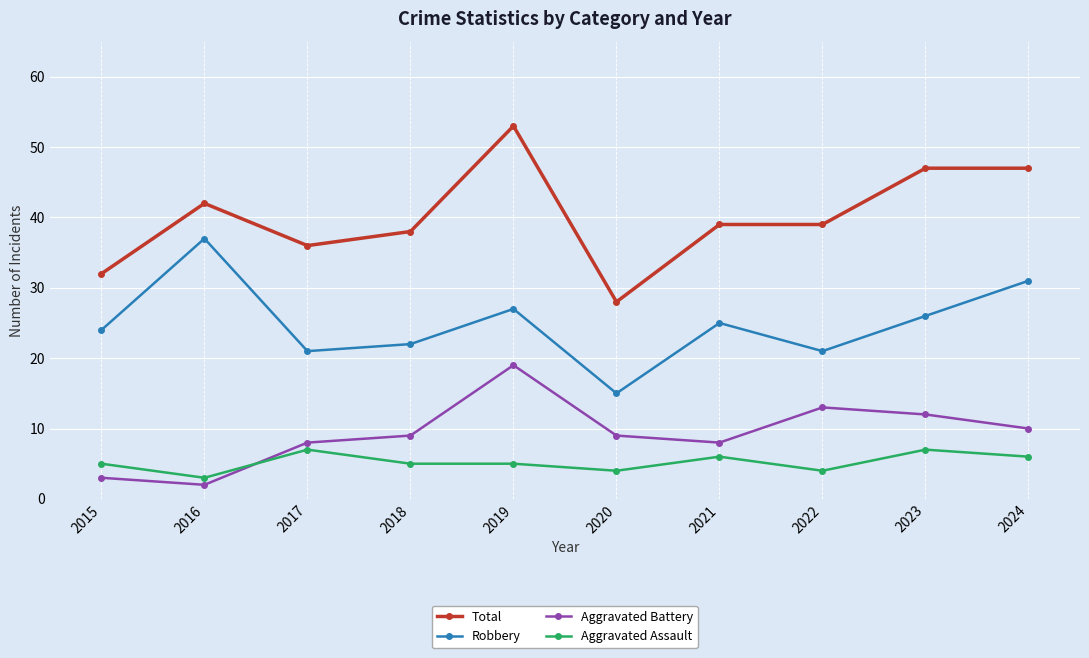

At which category is the sum across all series the highest?

2019